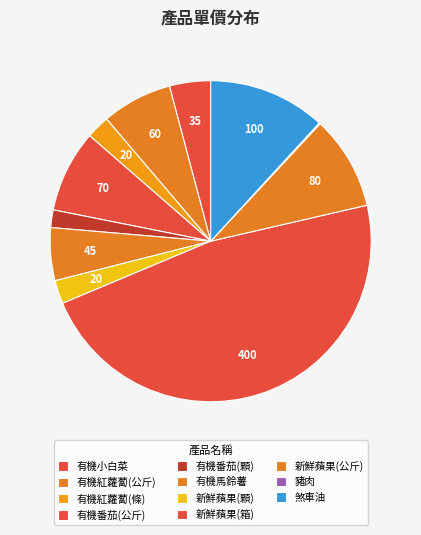

Is the sum of 有機番茄(公斤) and 有機紅蘿蔔(條) greater than half?

No